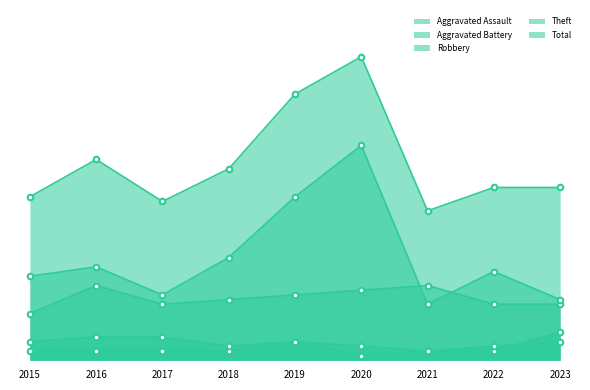

Between 2016 and 2023, which series saw the biggest shift?

Theft